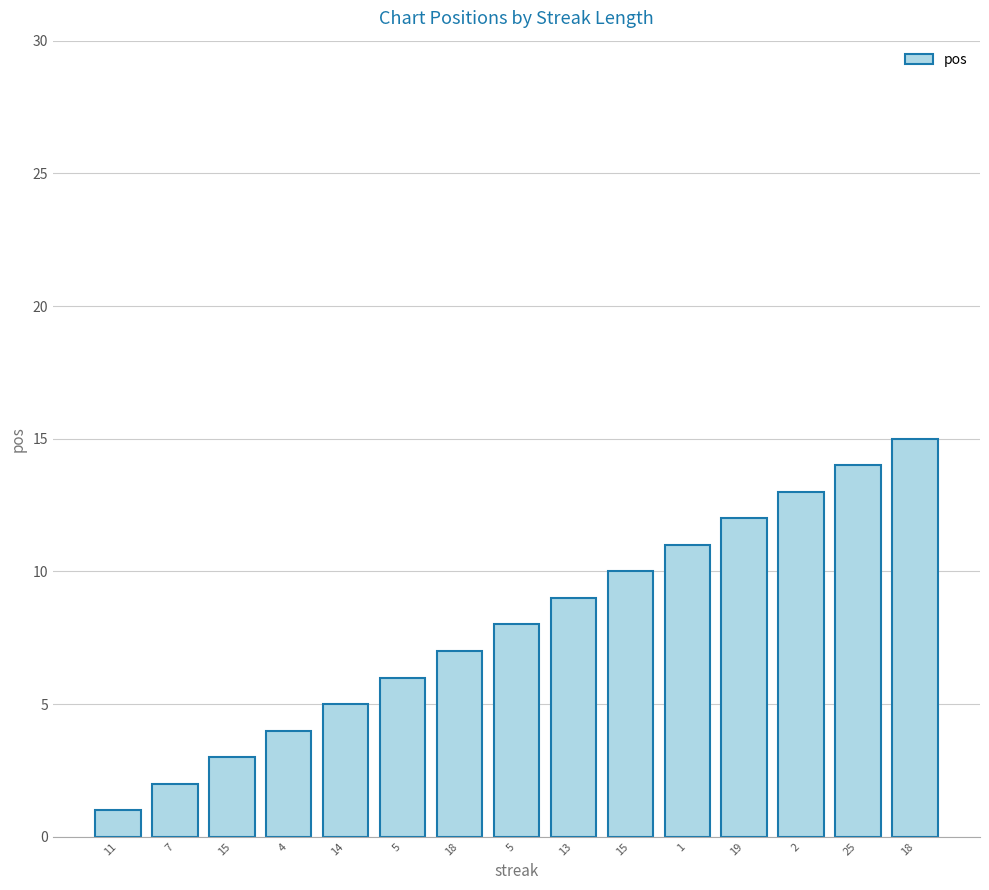

True or false: the data shows 1 at 11.

True